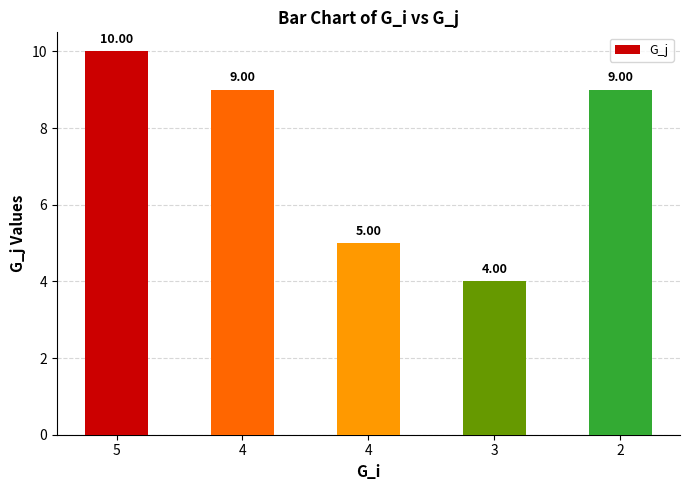

Count the number of categories in the chart.

5